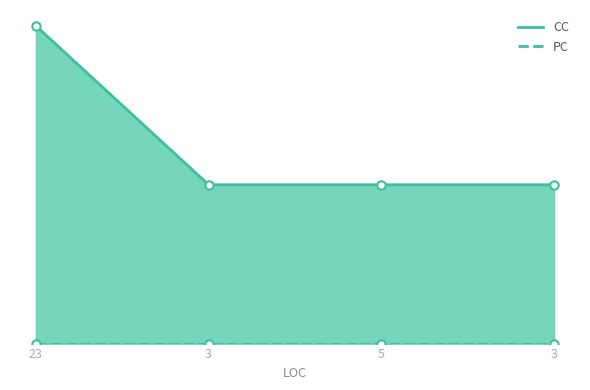

True or false: PC and CC cross at least once.

False